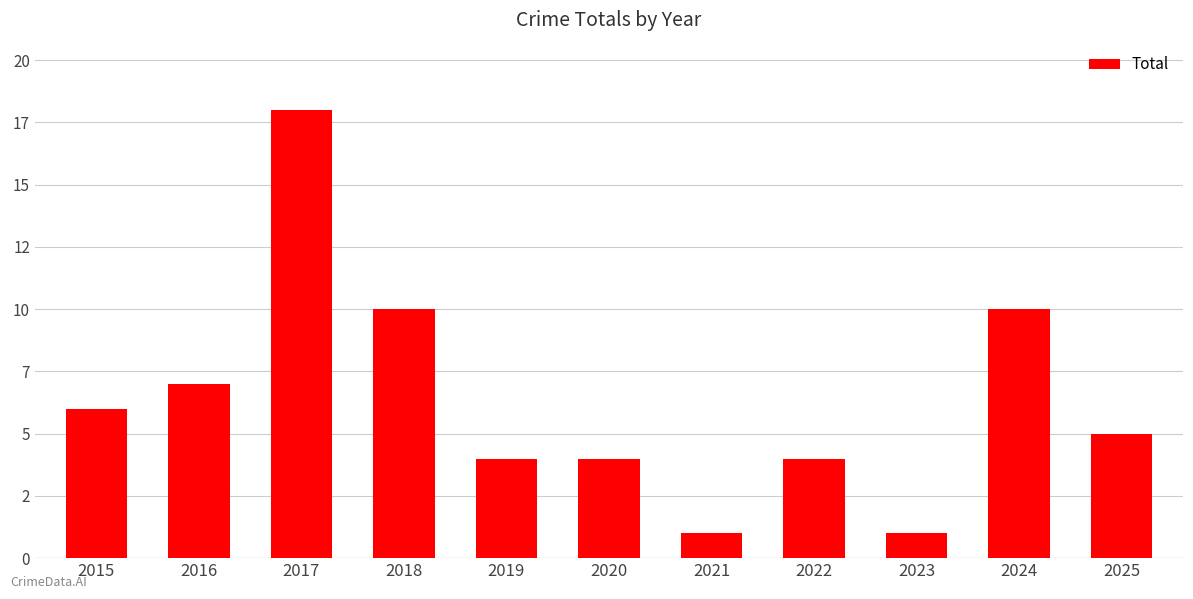

Are the bars horizontal?

No